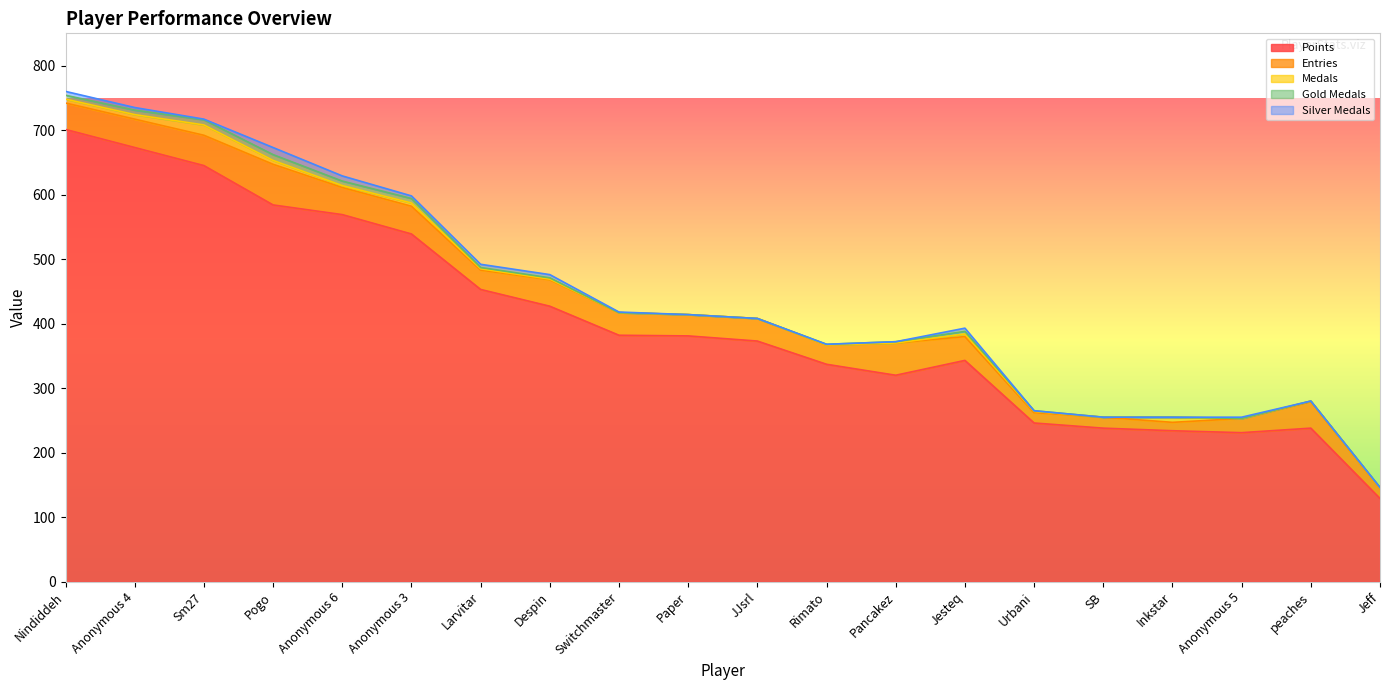

What is the maximum value for Points?

701